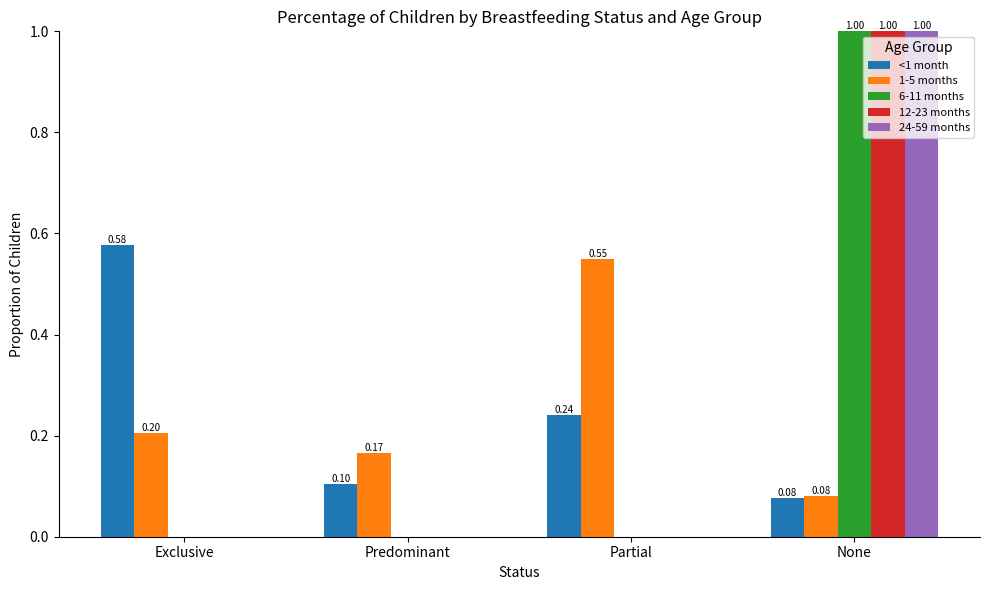

Is the value of 6-11 months at Exclusive greater than the value of 24-59 months at None?

No